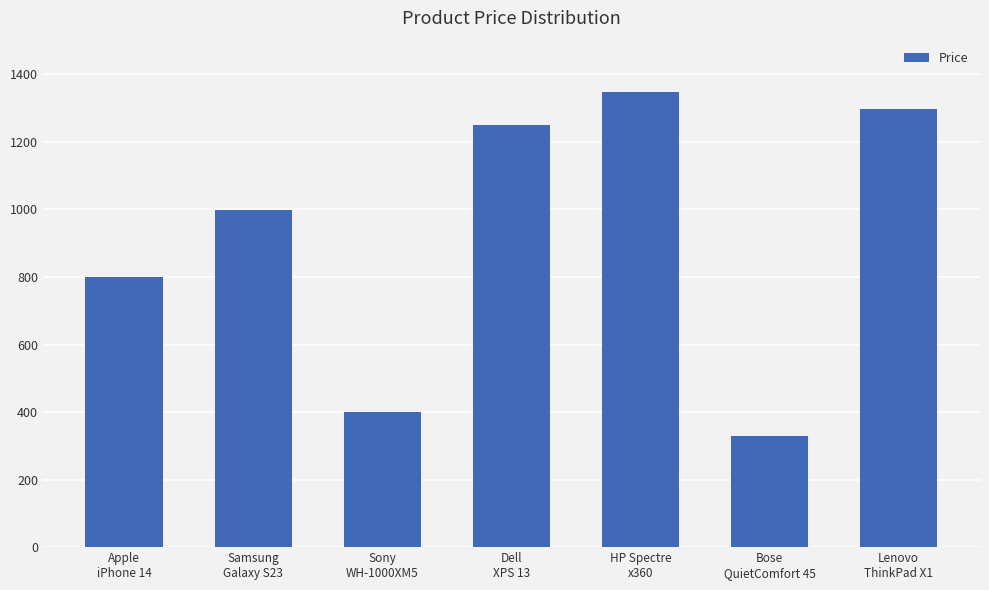

What position from the left is Bose
QuietComfort 45?

6